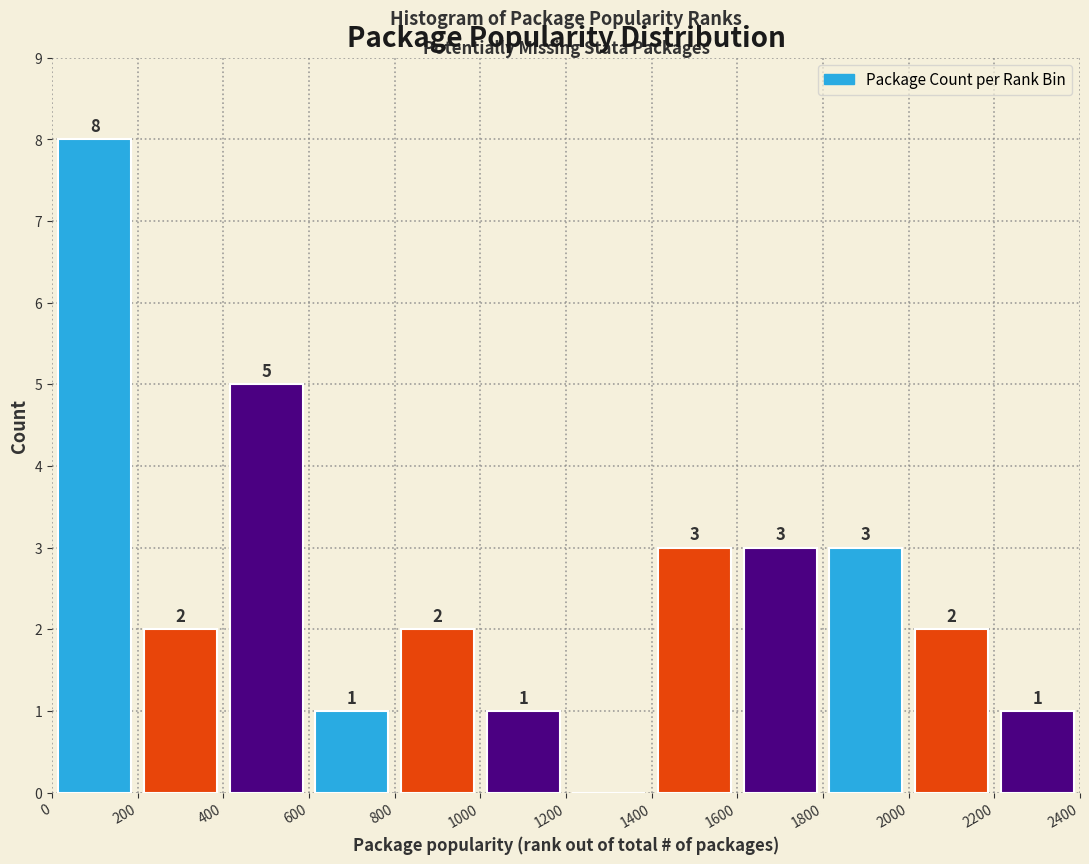

Which range on the x-axis has the tallest bar?

0 to 200